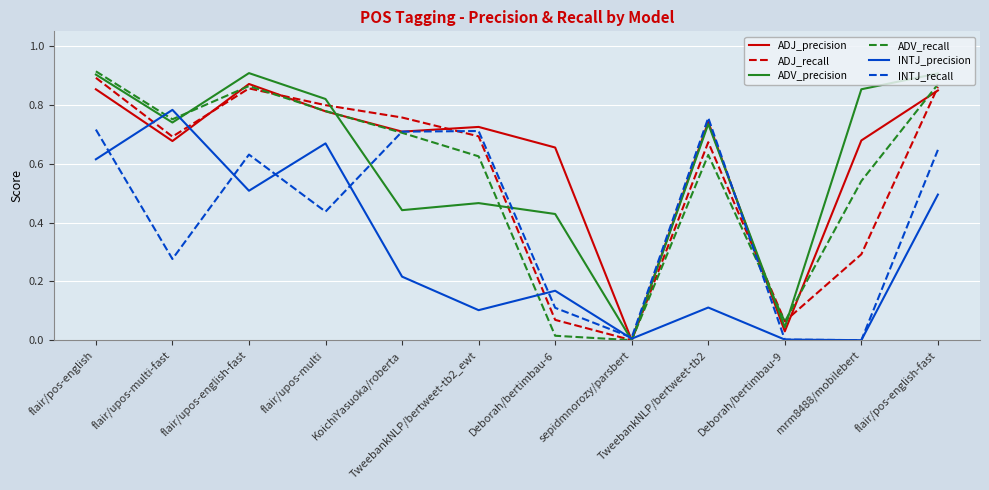

After their last crossing, which series has the higher values: INTJ_recall or ADV_recall?

ADV_recall